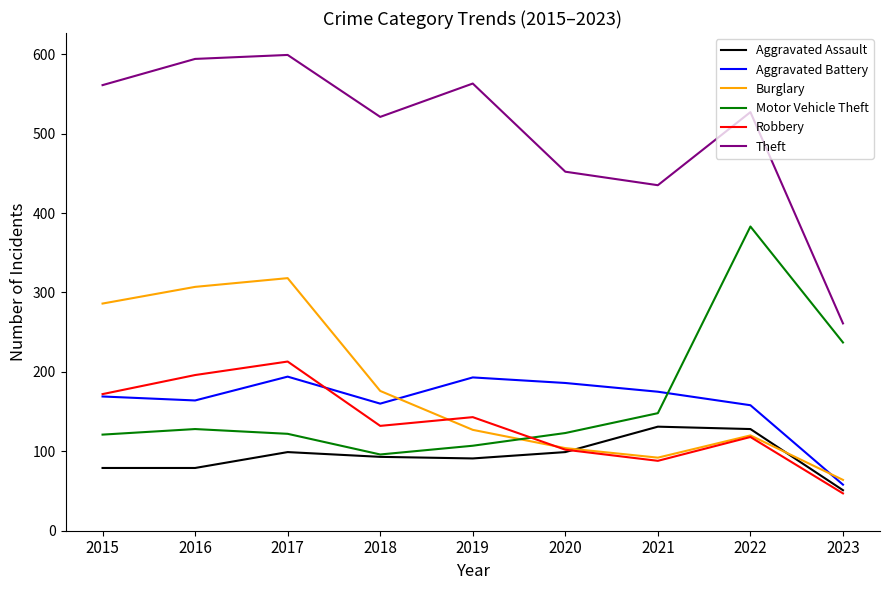

What is the average value of the Theft series?

501